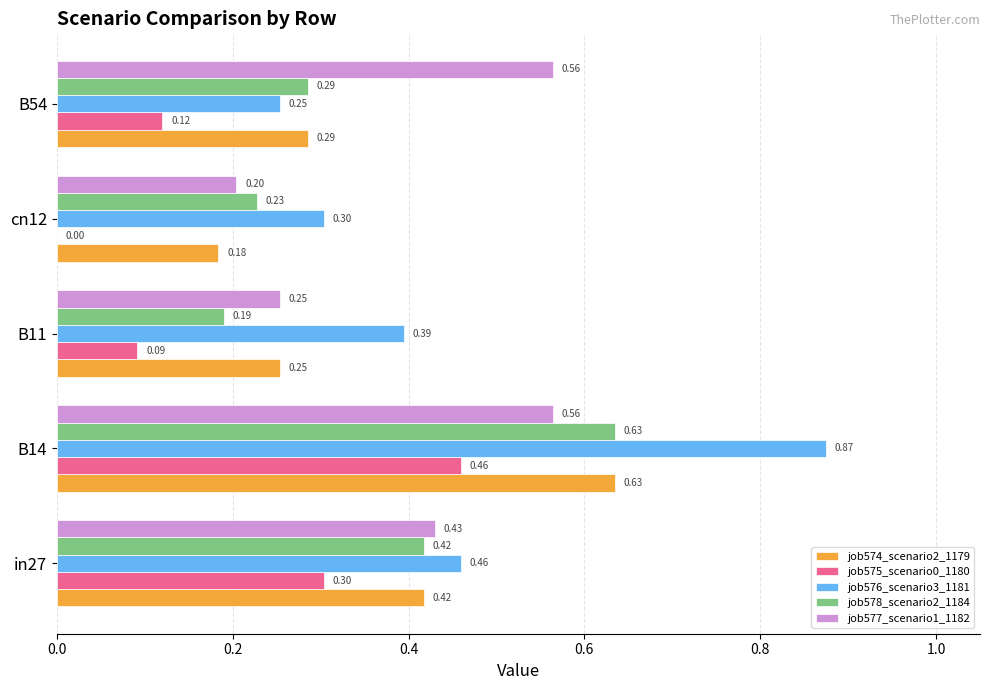

Is the value of job575_scenario0_1180 at cn12 greater than the value of job577_scenario1_1182 at B14?

No